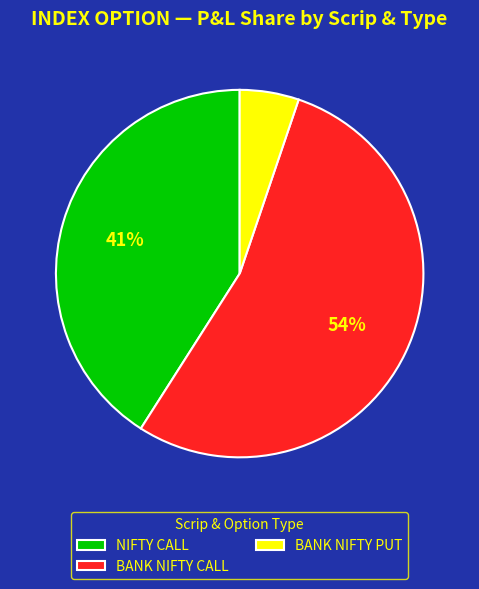

Count the number of slices in the pie.

3